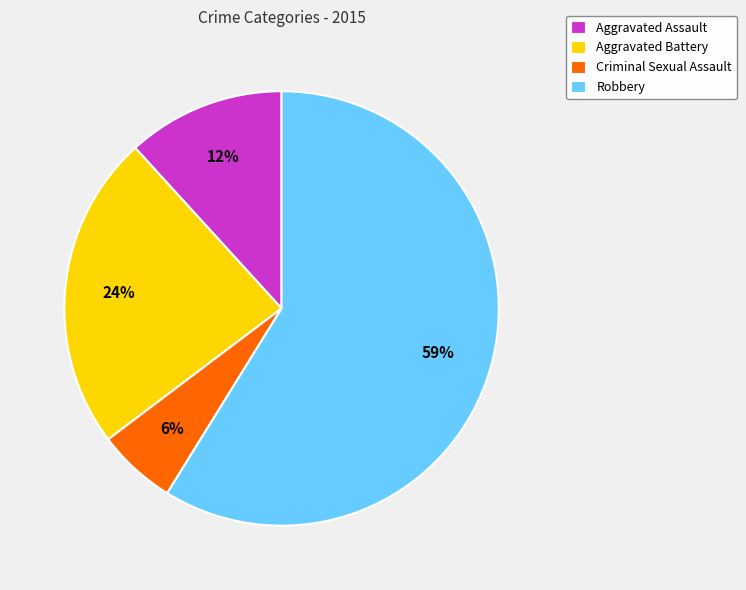

Between Criminal Sexual Assault and Aggravated Battery, which is larger?

Aggravated Battery